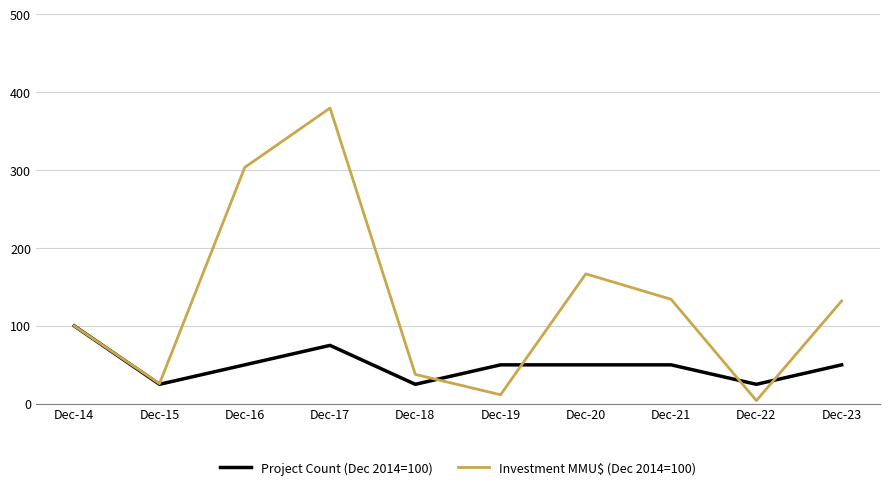

At which category does the chart reach its peak across all series?

Dec-17